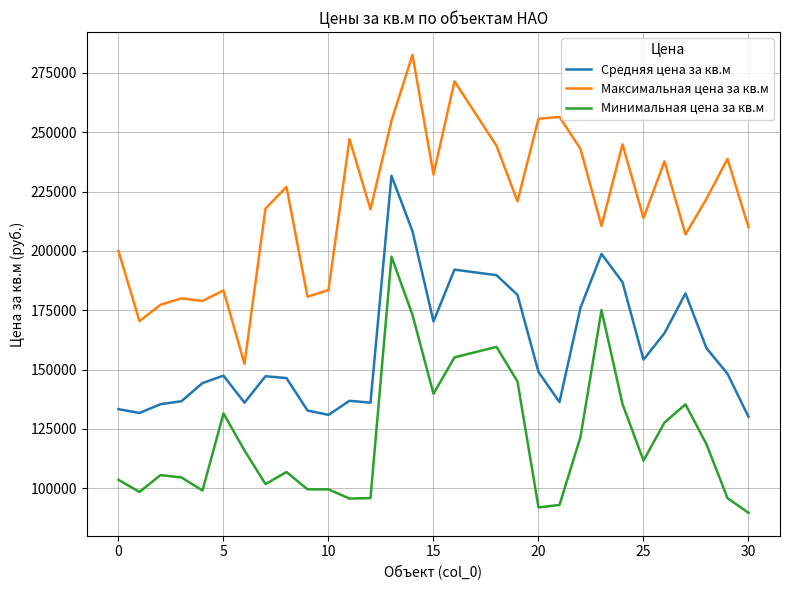

Which series has the largest range (max minus min)?

Максимальная цена за кв.м